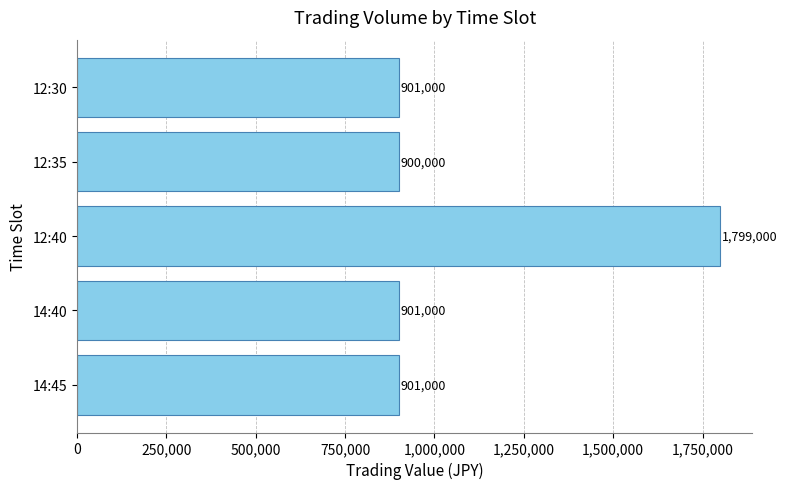

How many bars are there in total?

5